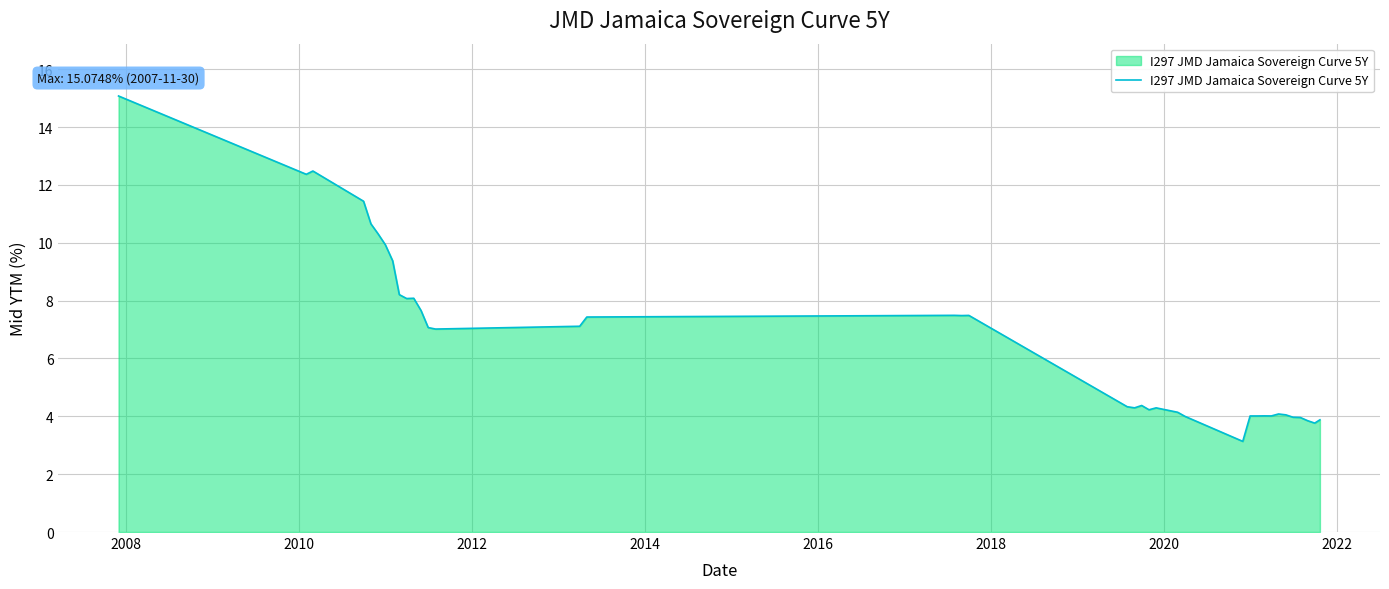

How many lines are shown in the chart?

1